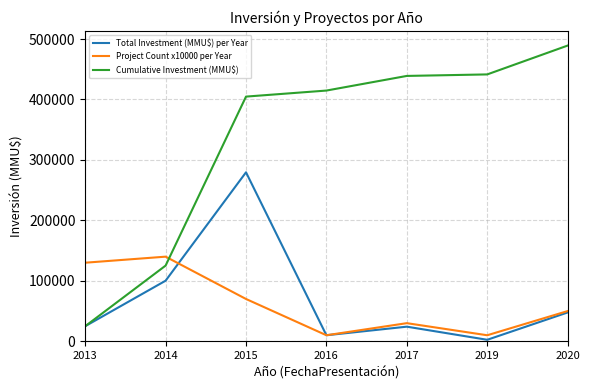

How many lines are shown in the chart?

3